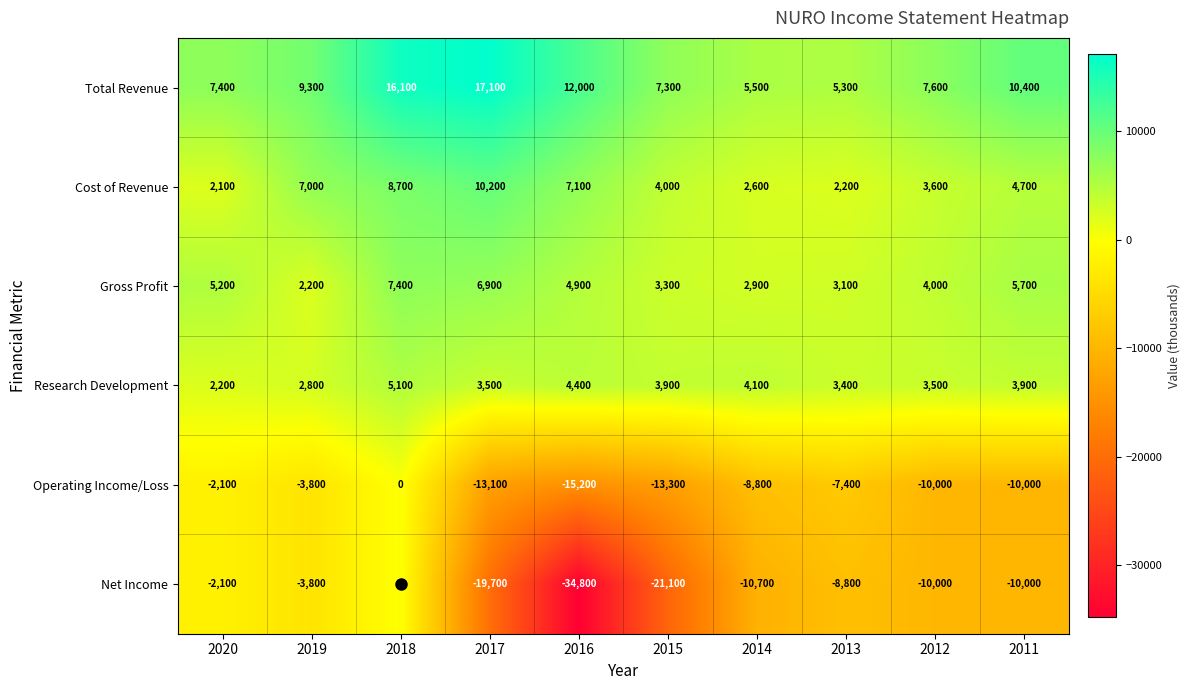

Rank the categories by Cost of Revenue value from lowest to highest.

2020, 2013, 2014, 2012, 2015, 2011, 2019, 2016, 2018, 2017